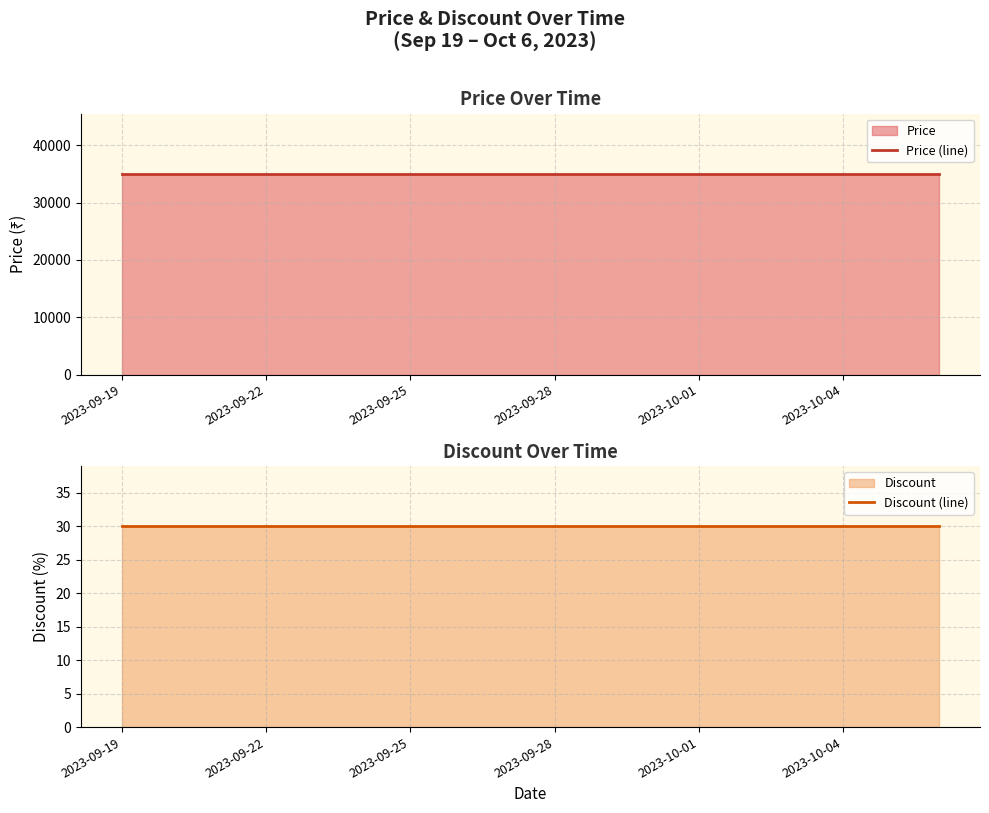

True or false: Price (line) has more than 0 points higher than both neighbors.

False